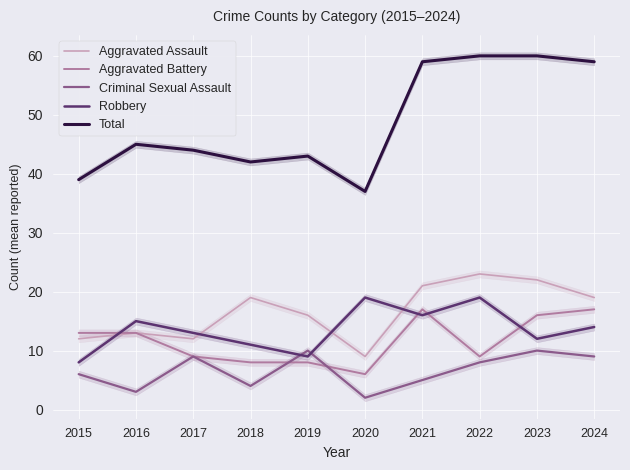

List the series in order of their peak value, highest first.

Total, Aggravated Assault, Robbery, Aggravated Battery, Criminal Sexual Assault